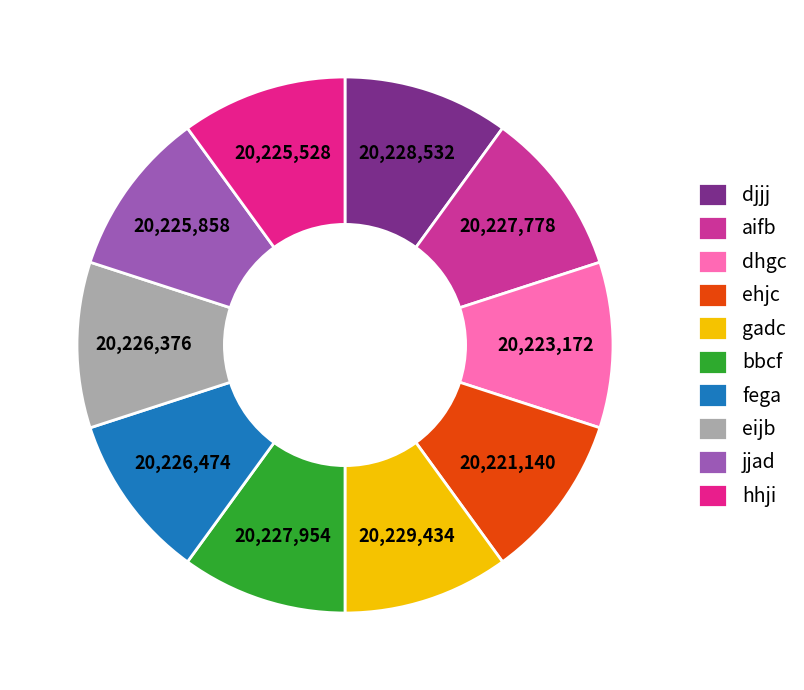

To the nearest percent, what is the average slice percentage?

10%